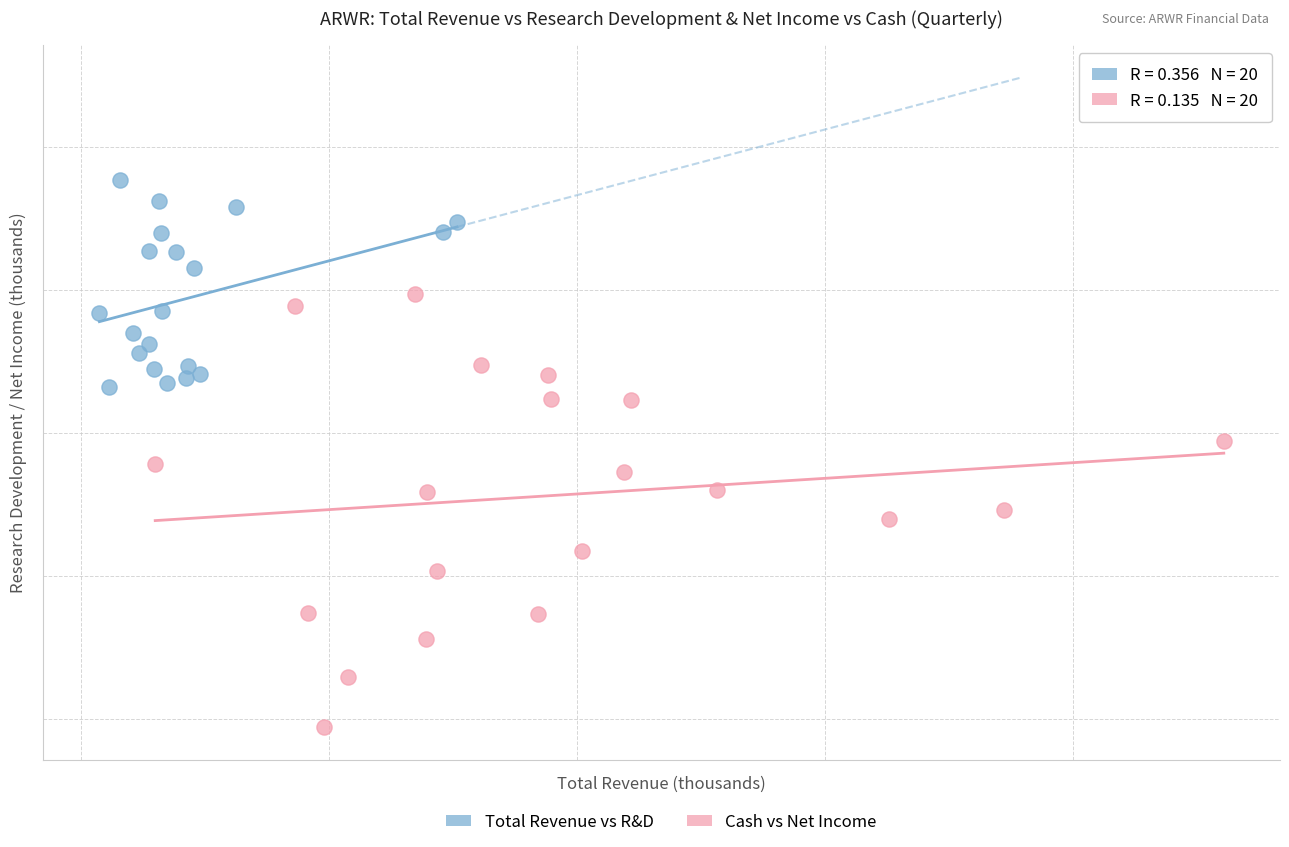

Which series contains the highest Y value?

Total Revenue vs R&D